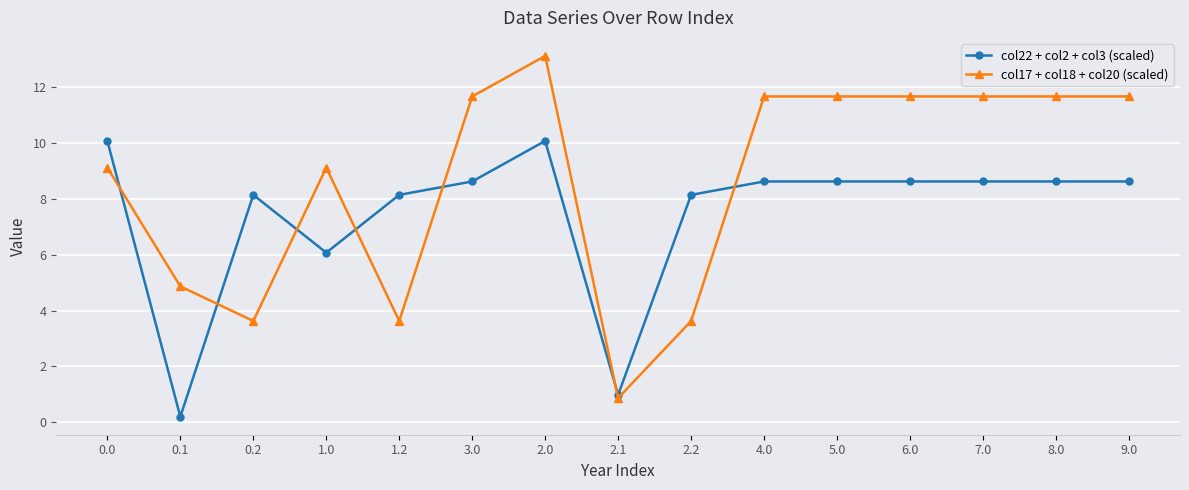

The col17 + col18 + col20 (scaled) series shows 3.7 at 8.0. True or false?

False